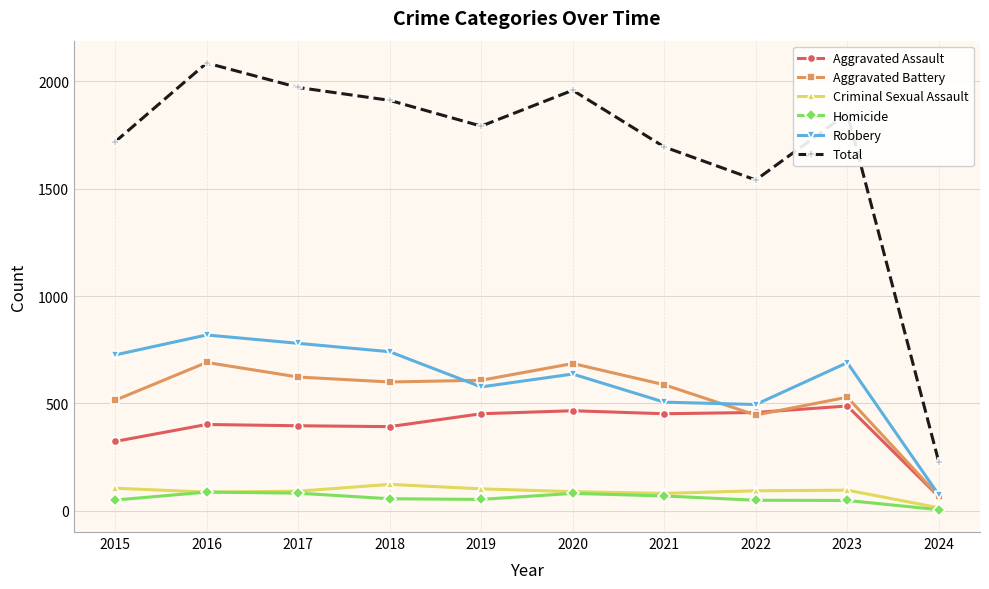

What is the spread (max minus min) of values at 2020?

1878